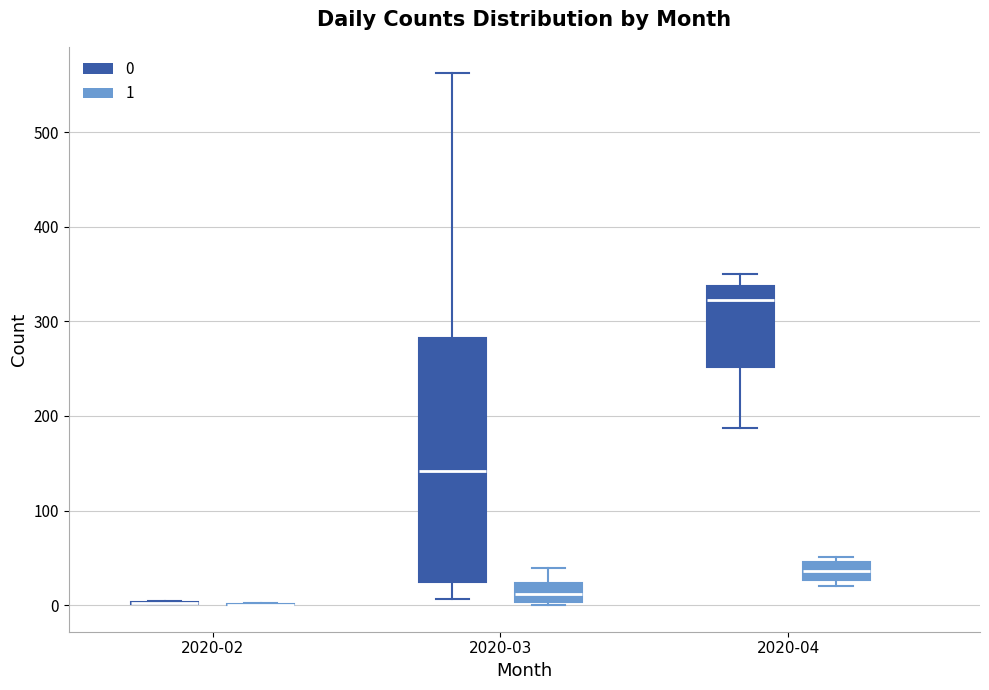

Where is the upper edge of the box for 2020-04 (1) on the y-axis? The values are not printed on the chart, so give them approximately, as read against the axis.

50